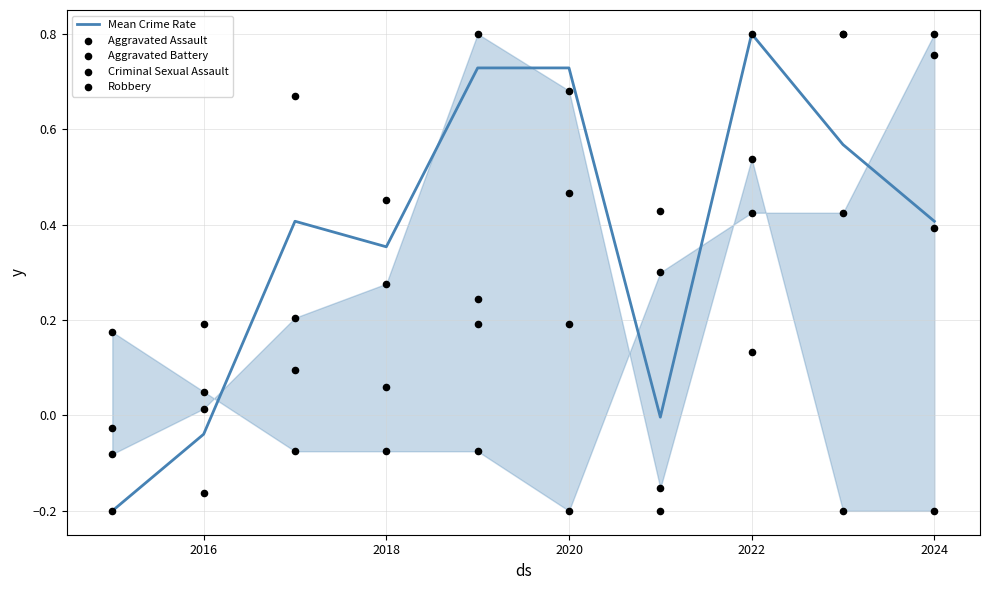

Which series has the widest spread of Y values?

Mean Crime Rate